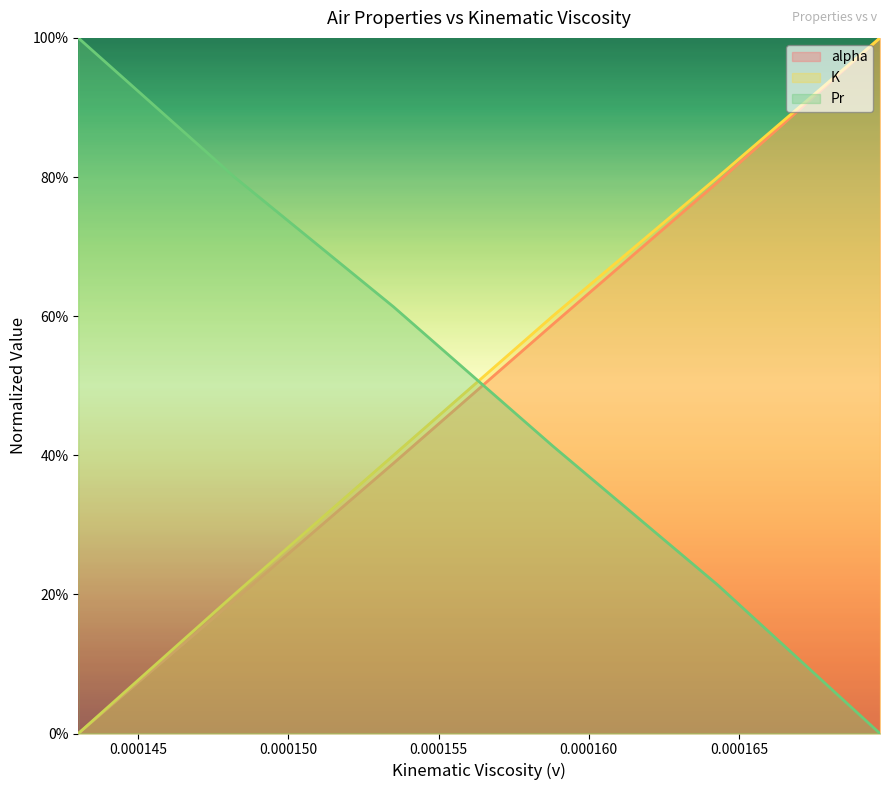

What is the difference between the maximum and minimum values in the Pr series?

1.0